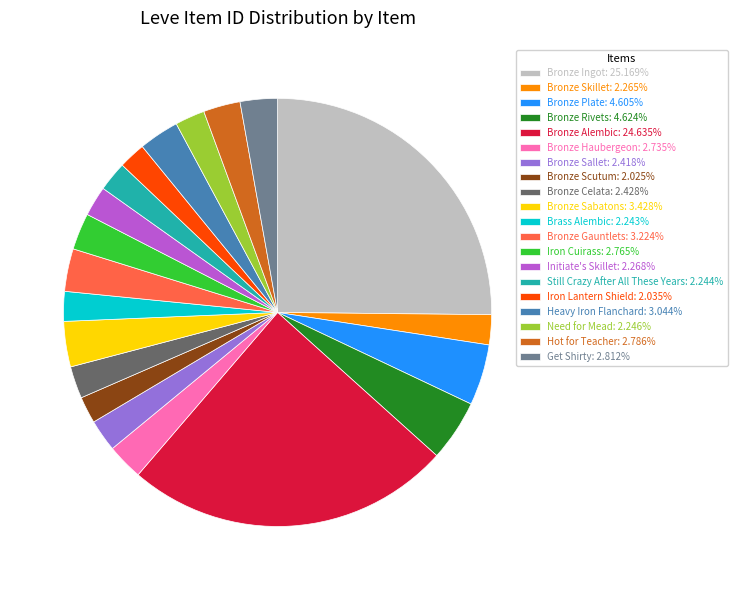

Combined, do Brass Alembic: 2.243% and Iron Cuirass: 2.765% account for over 50%?

No